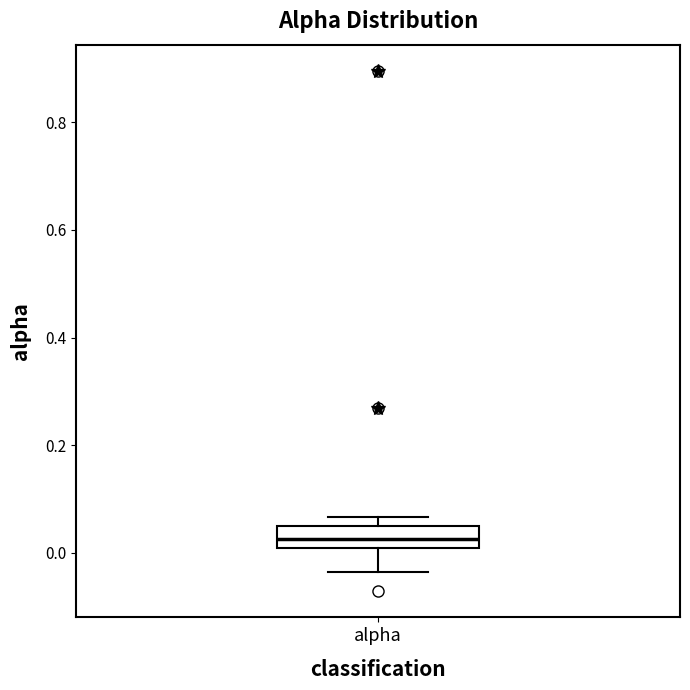

Transcribe this box plot: give where the median line is, the range the box spans, and where the two whiskers end, as read against the y-axis. The values are not printed on the chart, so give them approximately, as read against the axis.

median 0.02, box 0.00 to 0.04, whiskers -0.04 to 0.06